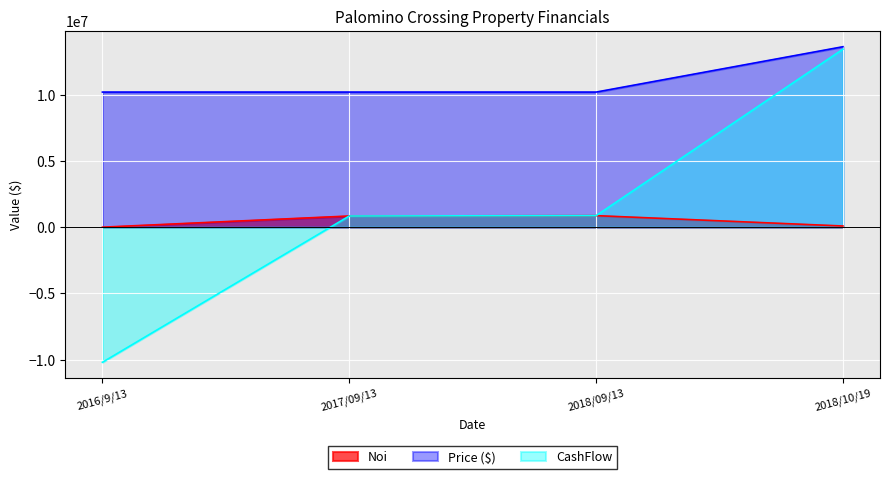

How many lines are shown in the chart?

3